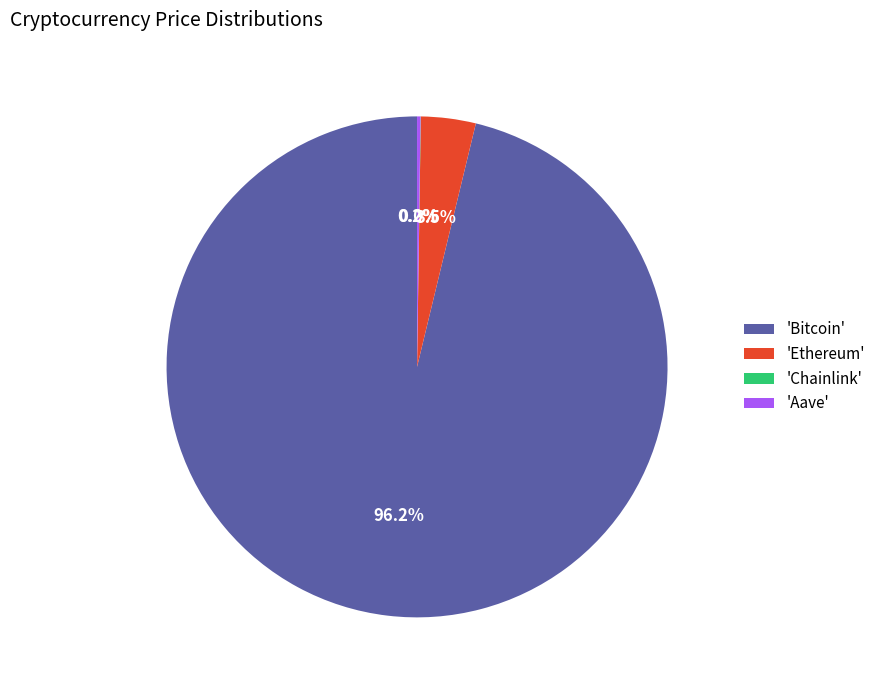

Which category has the biggest portion of the pie?

'Bitcoin'